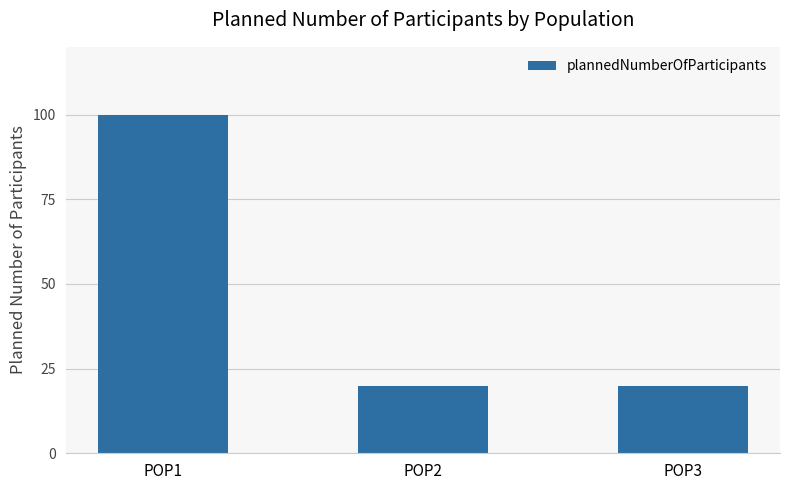

Reading left to right, transcribe all the data shown in this chart.

POP1=100	POP2=20	POP3=20